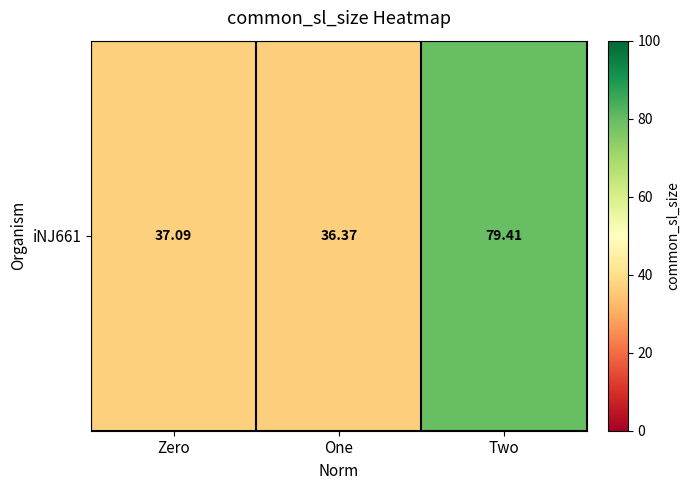

Is it true that the value at Two is 79.4?

True